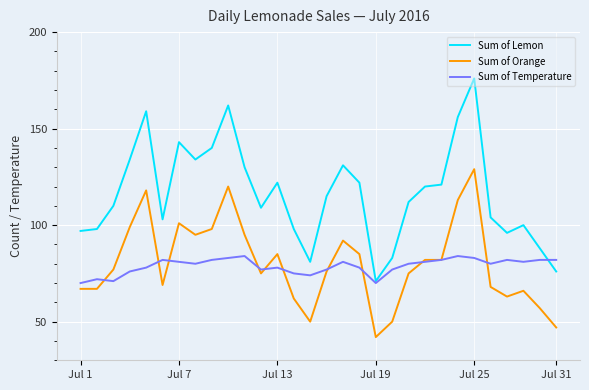

True or false: Sum of Orange and Sum of Lemon cross at least once.

False